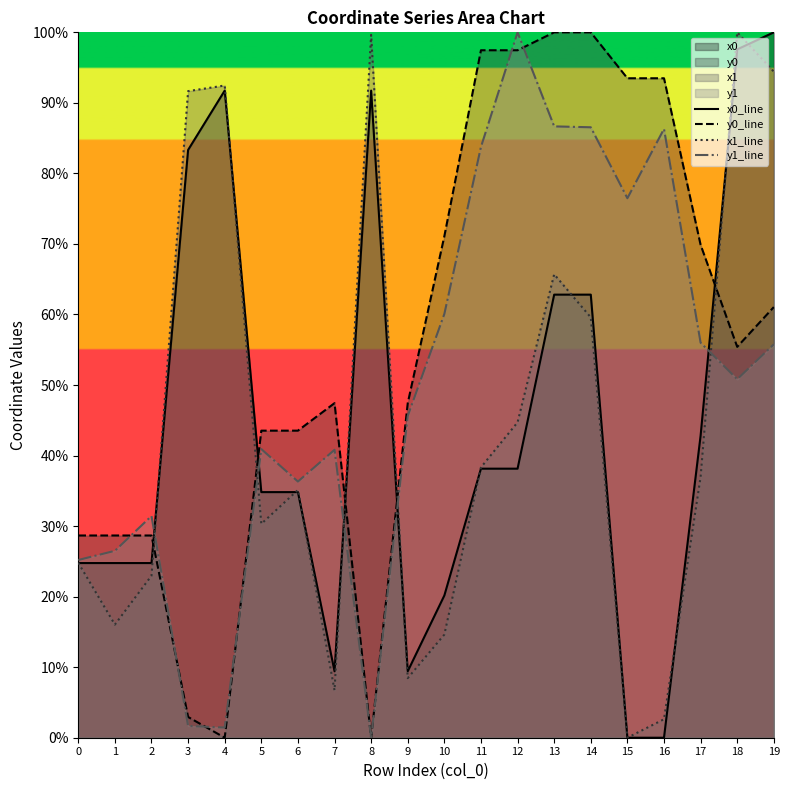

In y0_line, how many points are higher than both neighbors (excluding endpoints)?

1